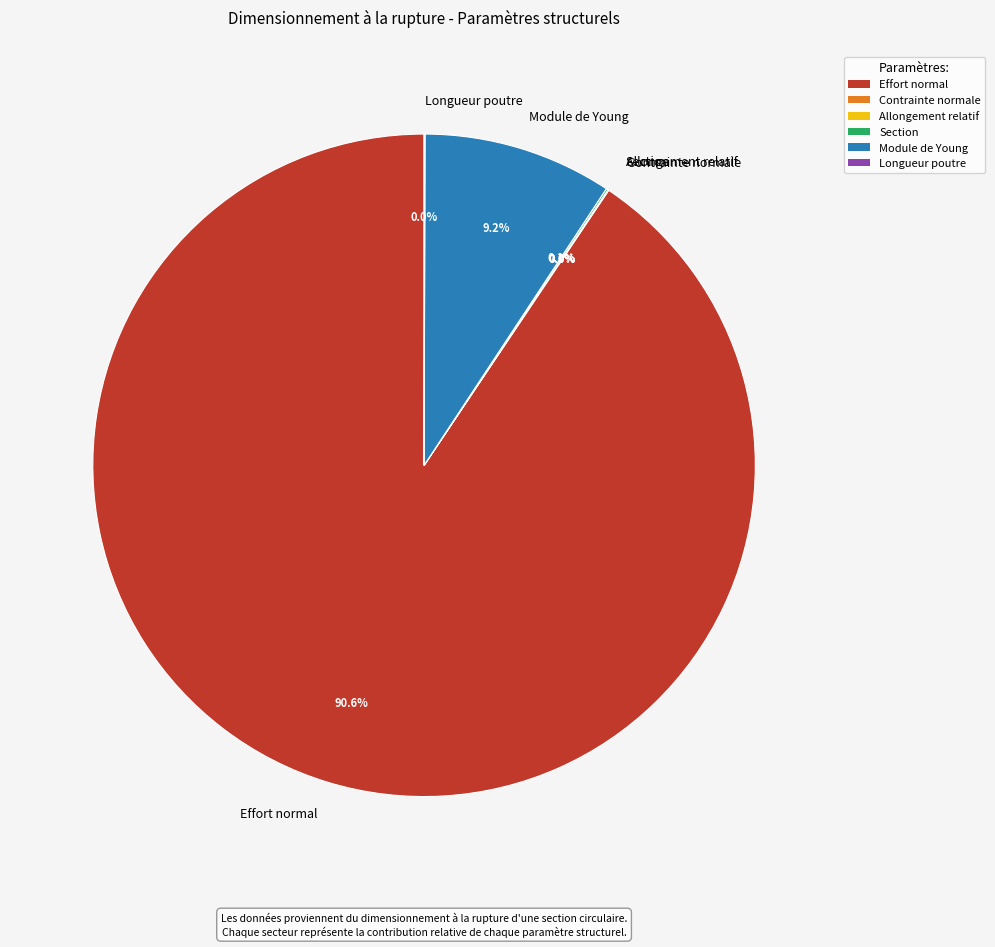

Is there a majority slice in this chart?

Yes